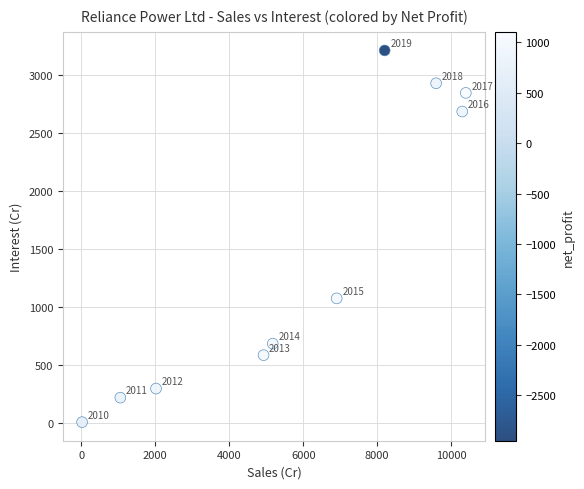

What Y value in the scatter plot is closest to 1608?

1074.2